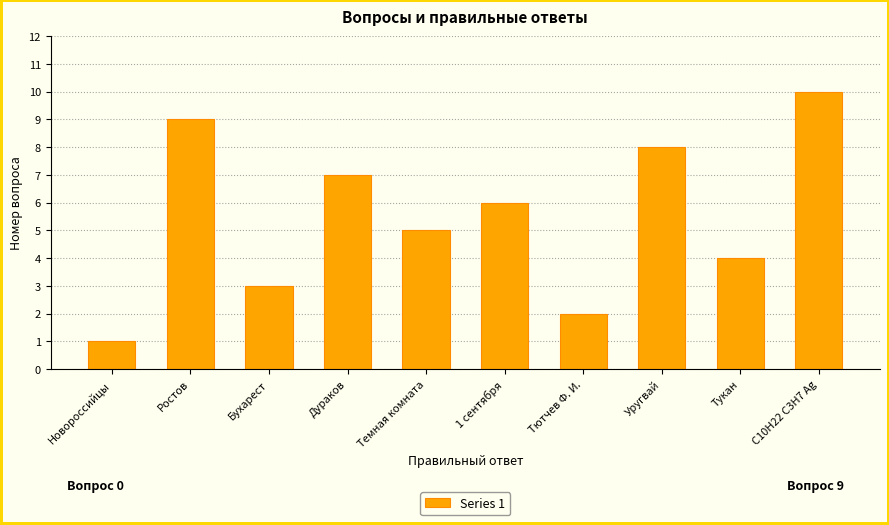

What position from the right is Темная комната?

6